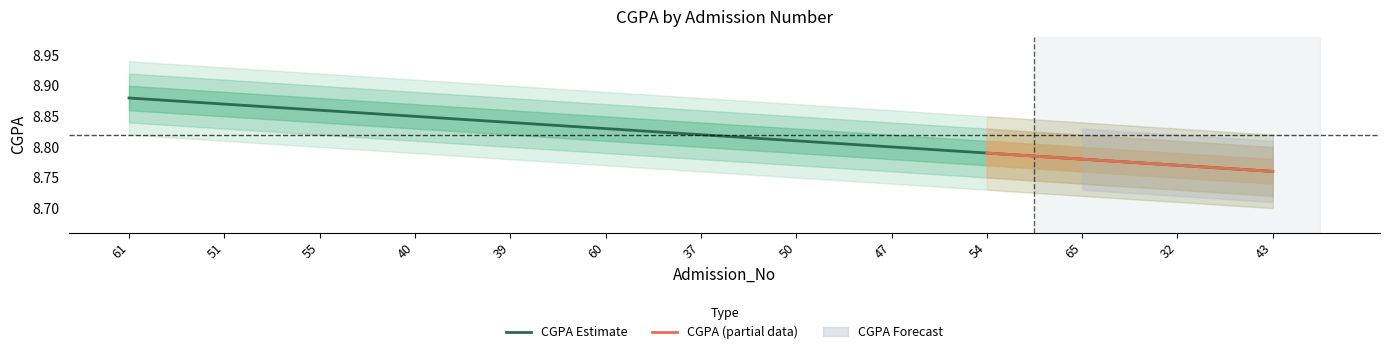

Reading right to left, list all the values displayed in this chart.

43=8.8	32=8.8	65=8.8	54=8.8	47=8.8	50=8.8	37=8.8	60=8.8	39=8.8	40=8.8	55=8.9	51=8.9	61=8.9